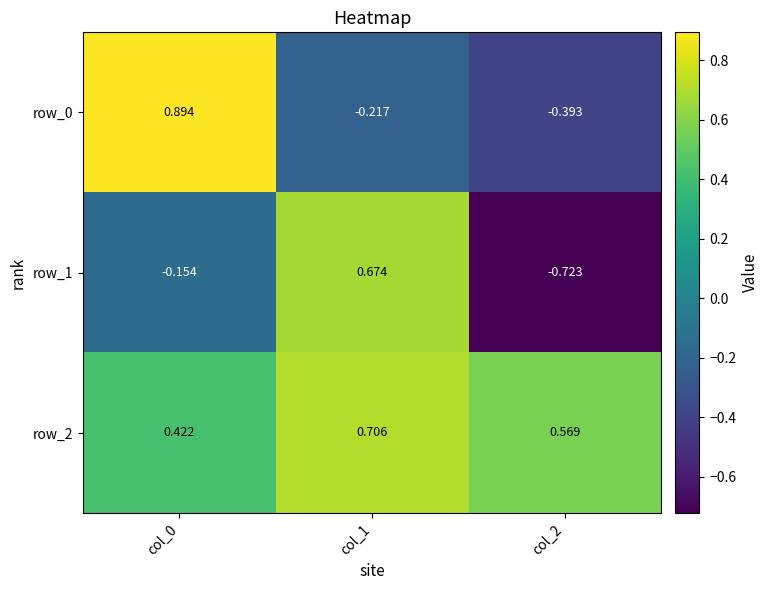

At which label is row_2 closest to 0?

col_0